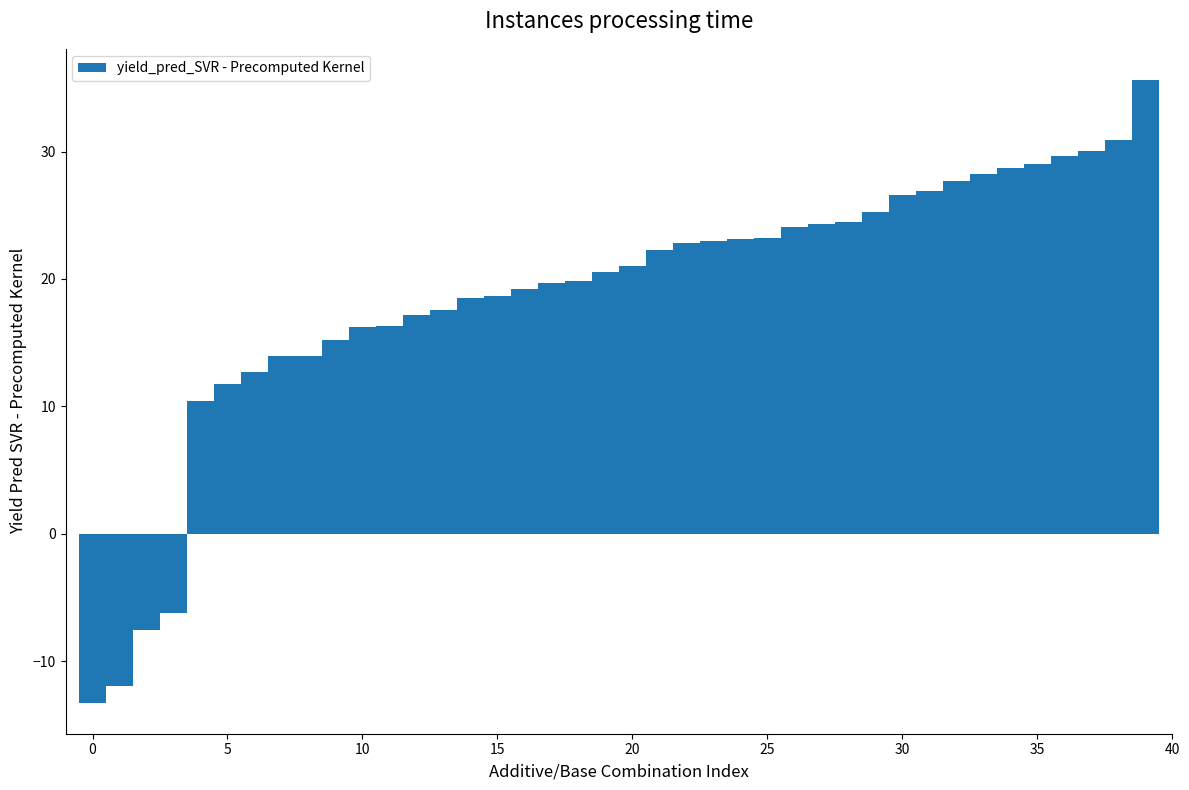

What is the average value?

18.7